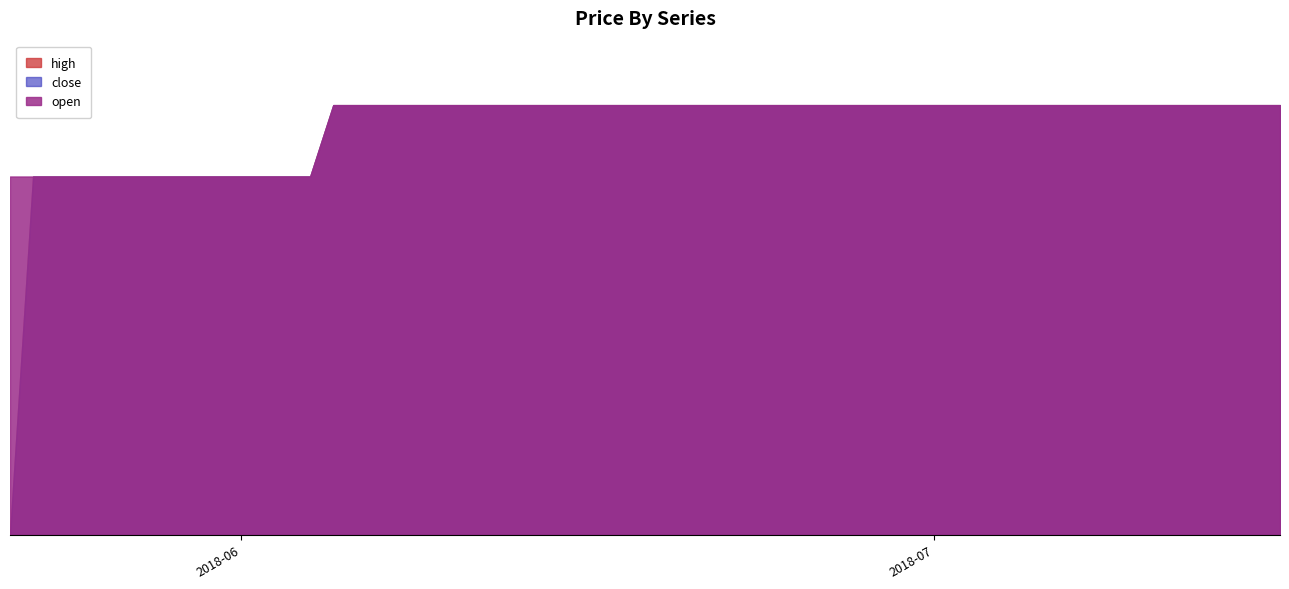

Count the open values in the range 5 to 6.

30